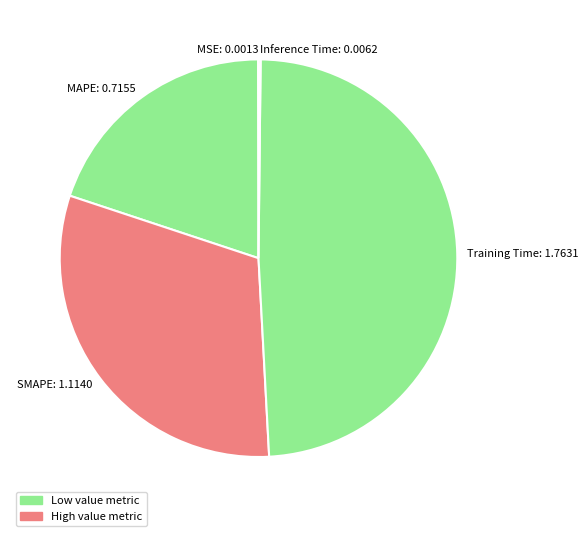

The SMAPE: 1.1140 slice represents 31% of the pie. True or false?

True